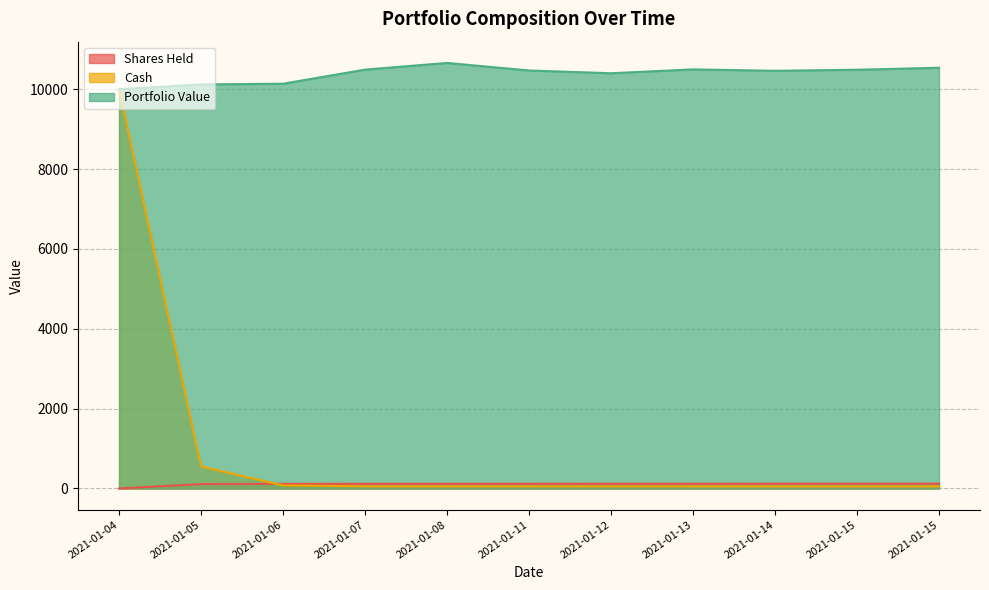

Reading left to right, transcribe all the data shown in this chart.

Shares Held: 0.0	110.6	116.6	117.5	118.1	118.6	119.2	119.8	120.3	120.9	121.5
Cash: 10000.0	550.0	77.5	53.9	52.7	52.6	52.6	52.6	52.6	52.6	52.6
Portfolio Value: 10000.0	10119.7	10137.1	10490.5	10657.6	10468.9	10399.4	10496.1	10461.1	10487.1	10537.1